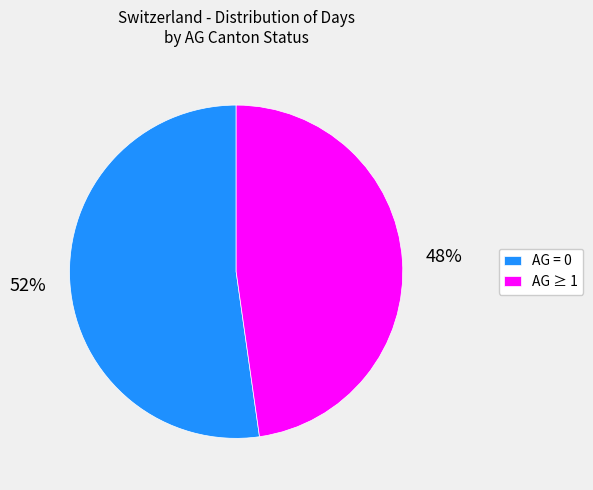

Approximately how many times larger is the value at AG = 0 compared to AG ≥ 1?

1.1